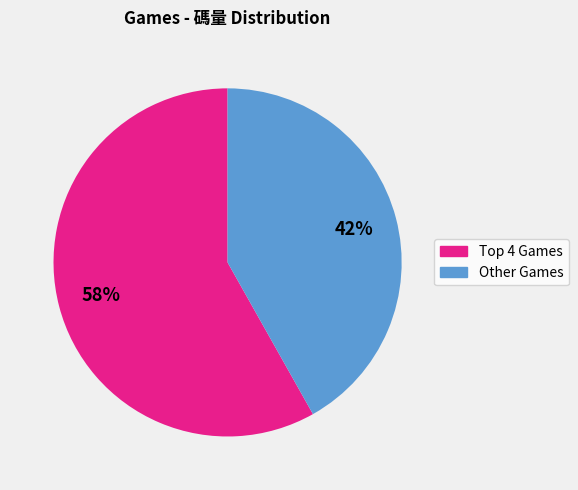

How many slices are in this pie chart?

2